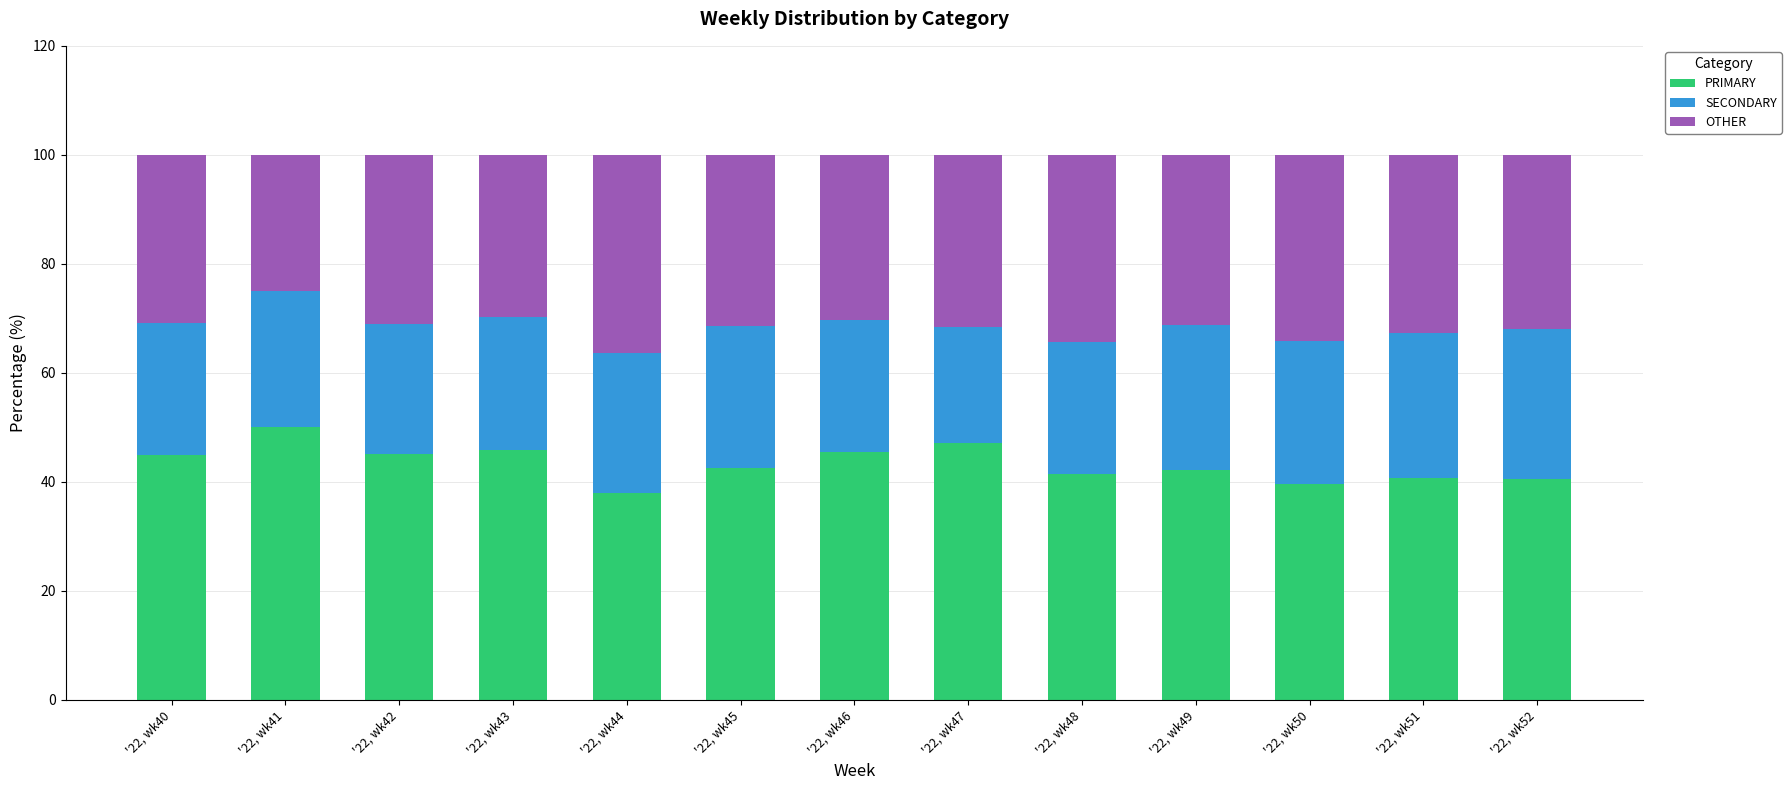

List the labels in order of PRIMARY value, largest first.

'22, wk41, '22, wk47, '22, wk43, '22, wk46, '22, wk42, '22, wk40, '22, wk45, '22, wk49, '22, wk48, '22, wk51, '22, wk52, '22, wk50, '22, wk44